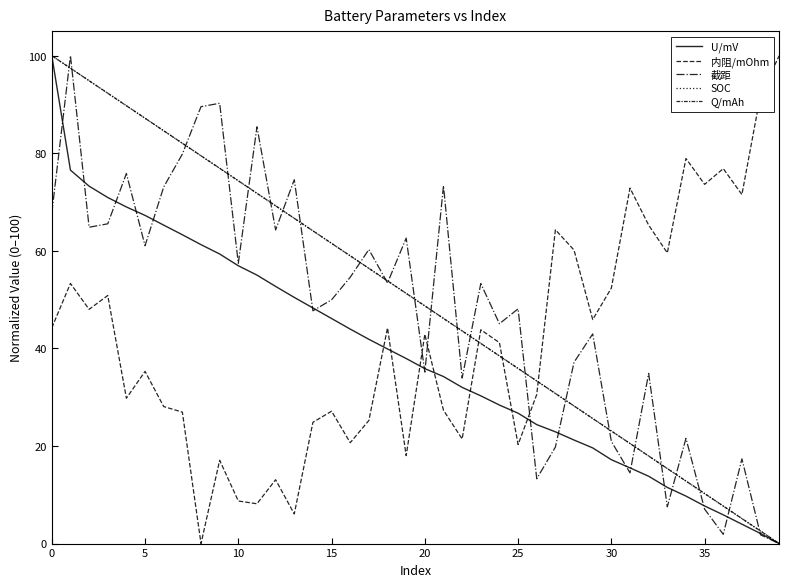

Which category has the lowest value in the SOC series?

39